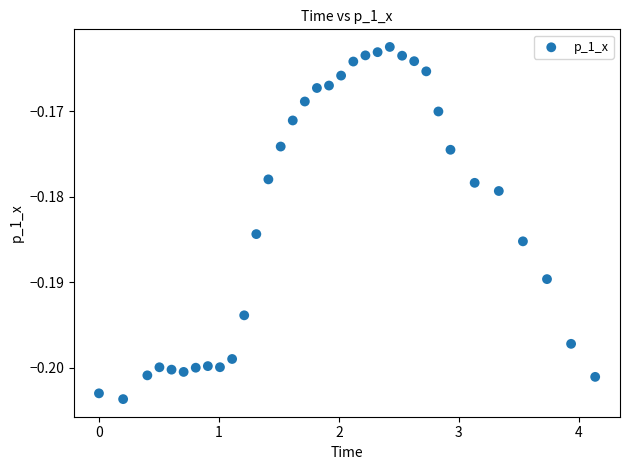

What is the range of X values (max minus min)?

4.1